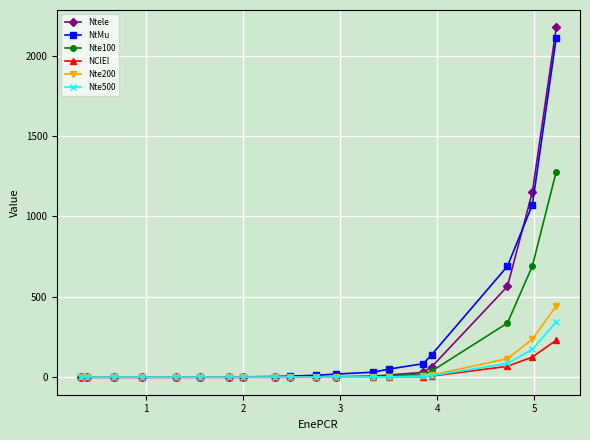

What is the maximum value shown in the chart?

2175.7